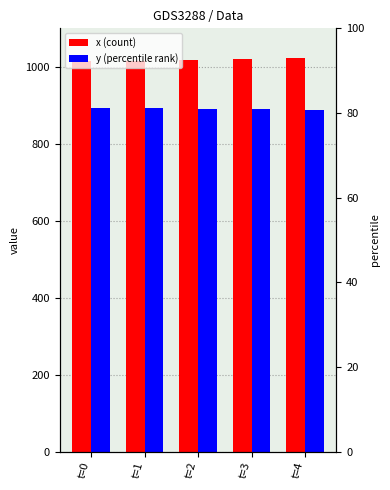

At which label is y closest to 890?

t=3